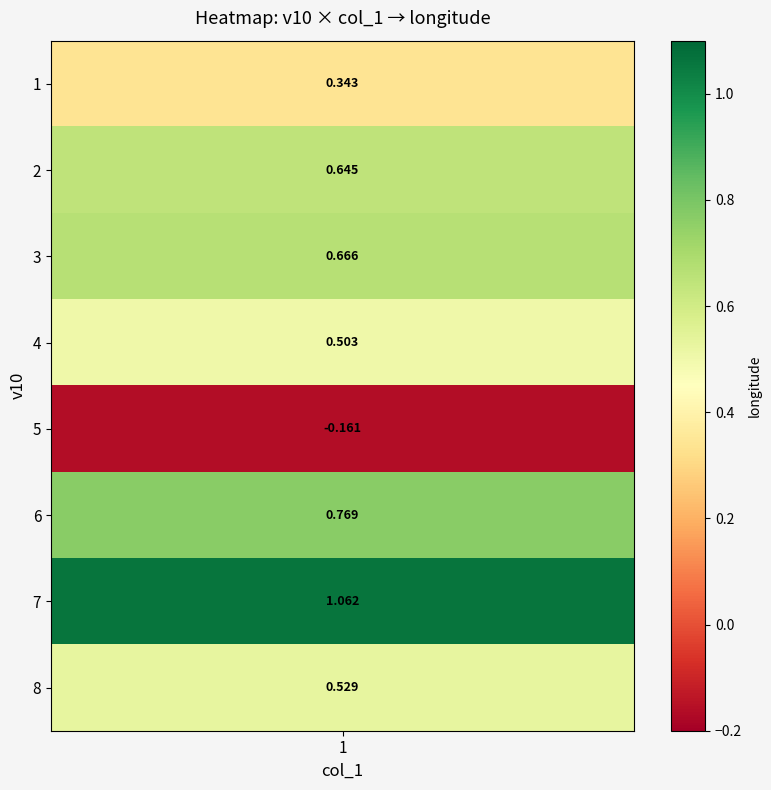

Reading right to left, transcribe all the data shown in this chart.

0.5	1.1	0.8	-0.2	0.5	0.7	0.6	0.3